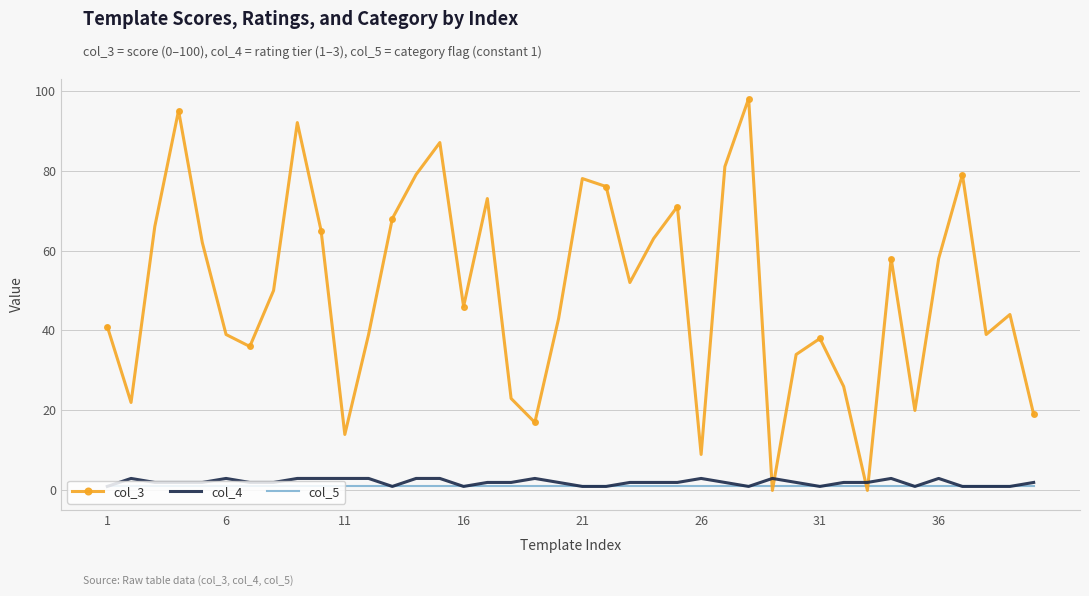

Which series has the widest spread of values?

col_3